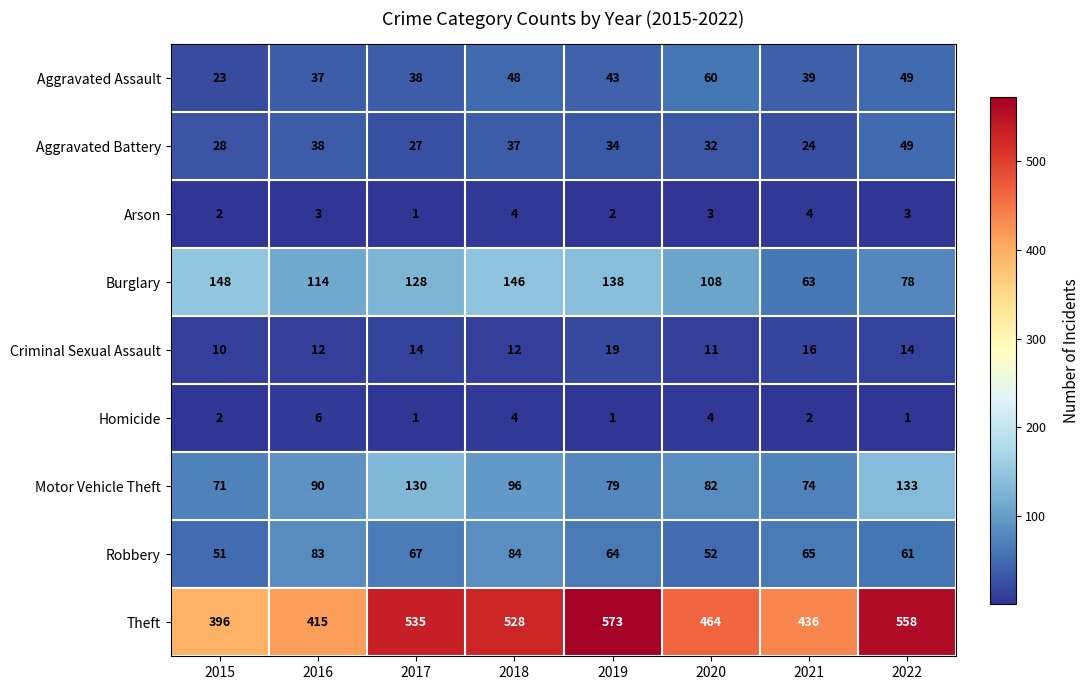

Rank the series by their maximum value, from lowest to highest.

Arson, Homicide, Criminal Sexual Assault, Aggravated Battery, Aggravated Assault, Robbery, Motor Vehicle Theft, Burglary, Theft